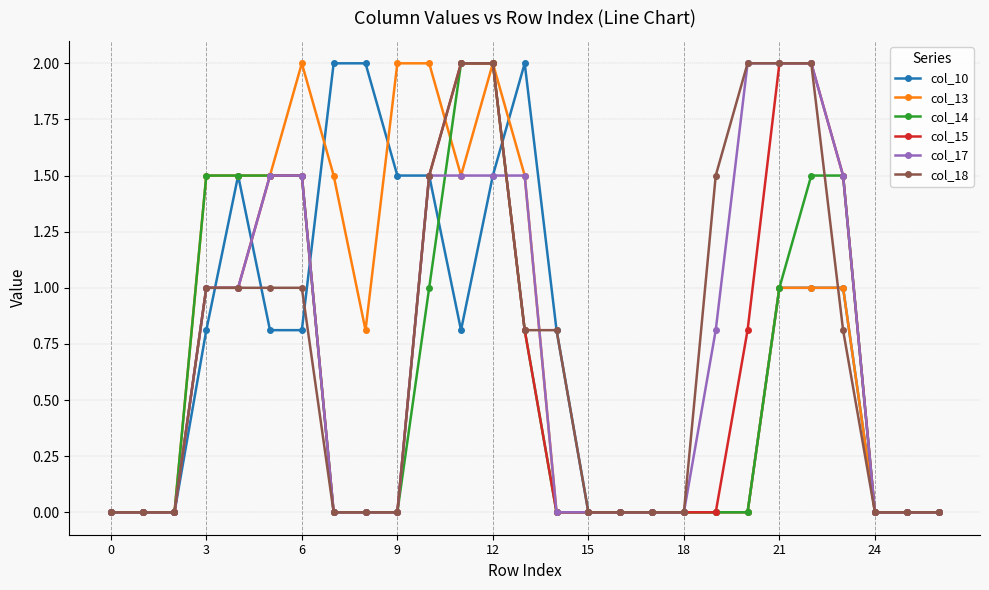

What is the highest value of the col_10 series?

2.0